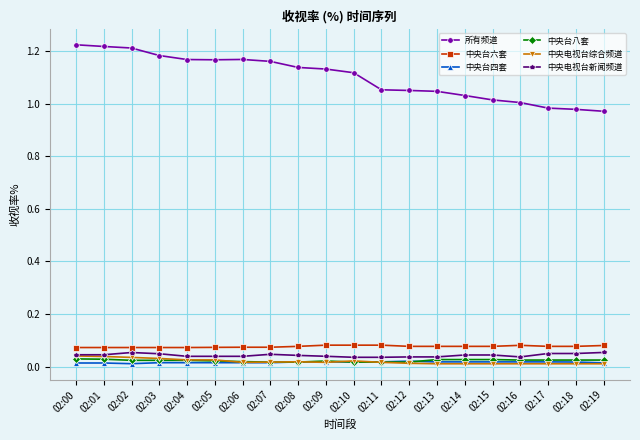

Which series has the largest total across all categories?

所有频道